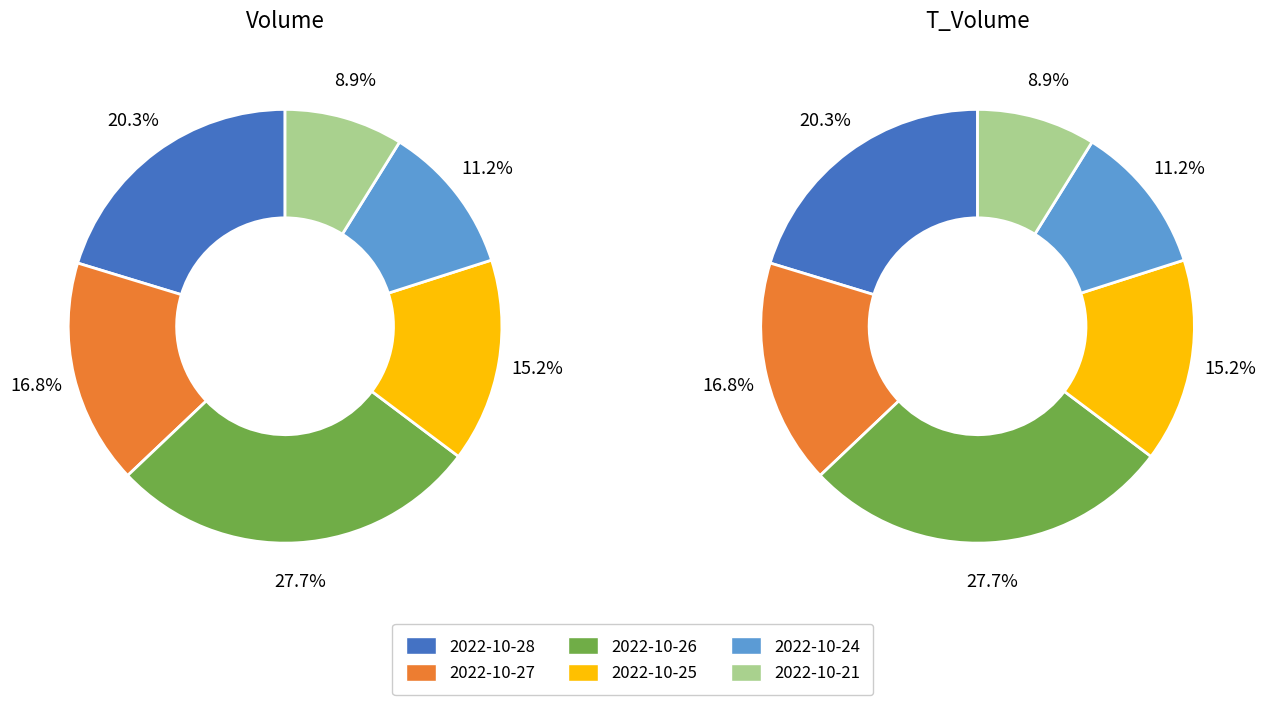

Is 2022-10-25 the majority of the pie?

No